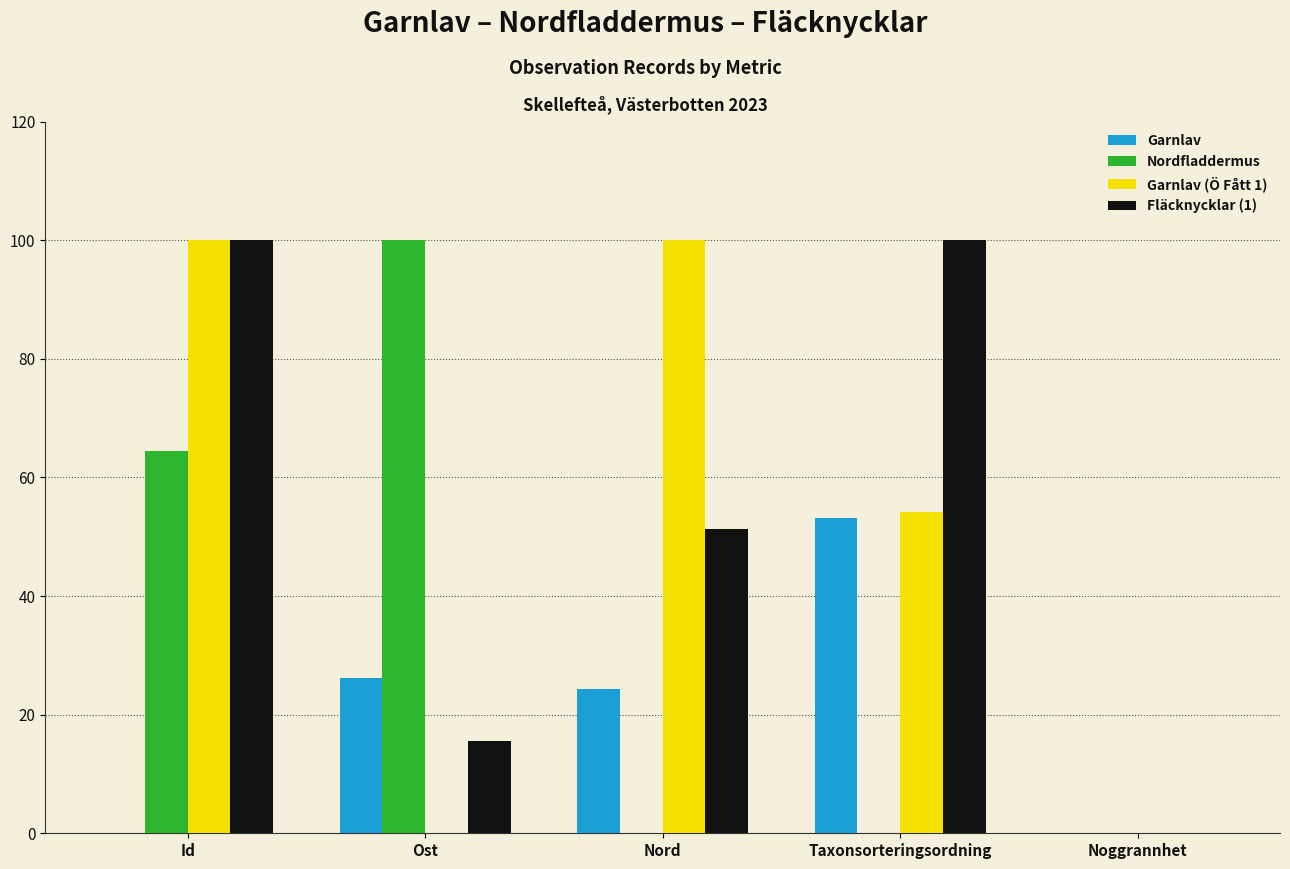

How many distinct data groups are displayed?

4